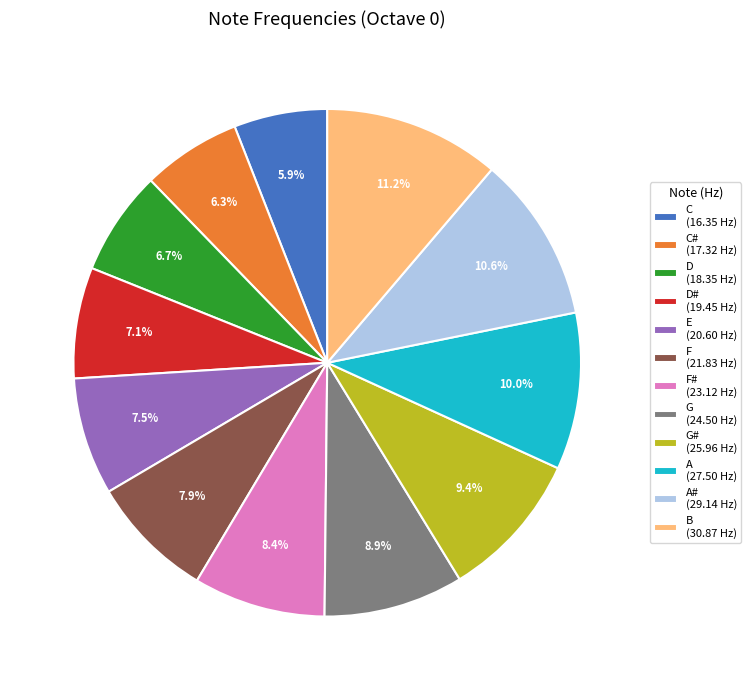

How many segments does this pie chart have?

12